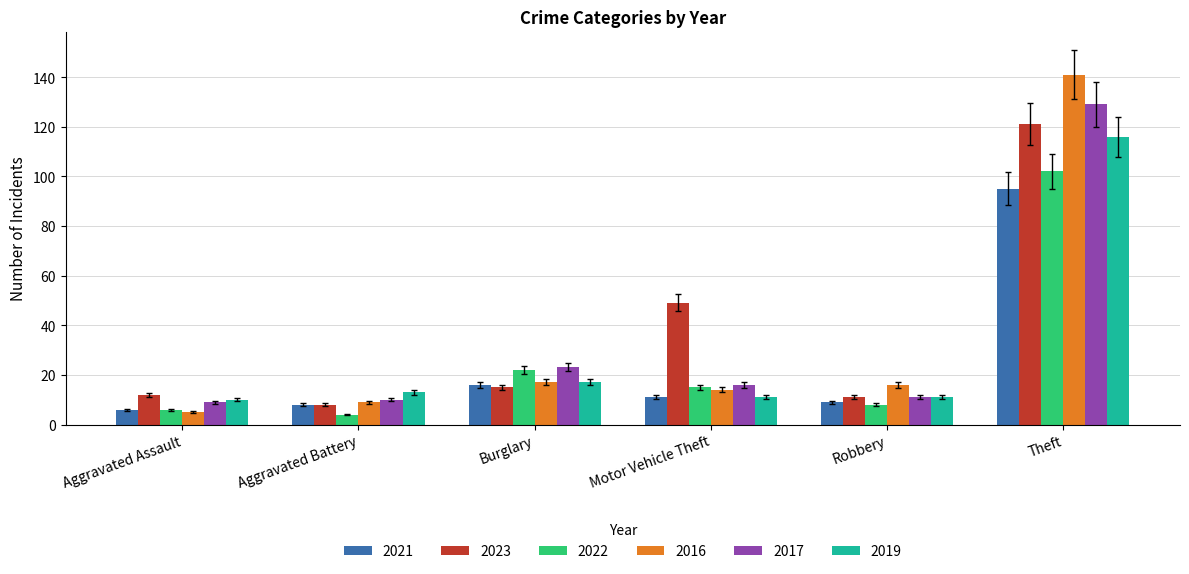

What is the label of the 5th bar from the right?

Aggravated Battery